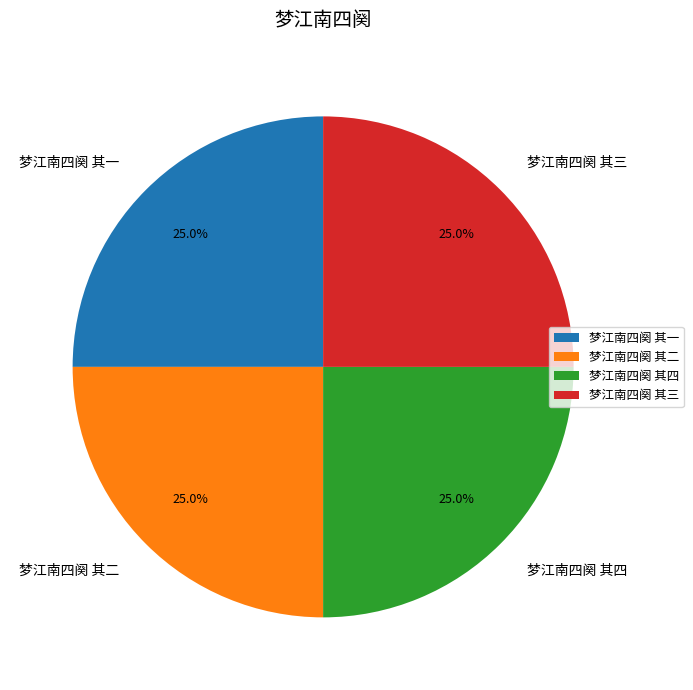

The 梦江南四阕 其二 slice represents 18% of the pie. True or false?

False